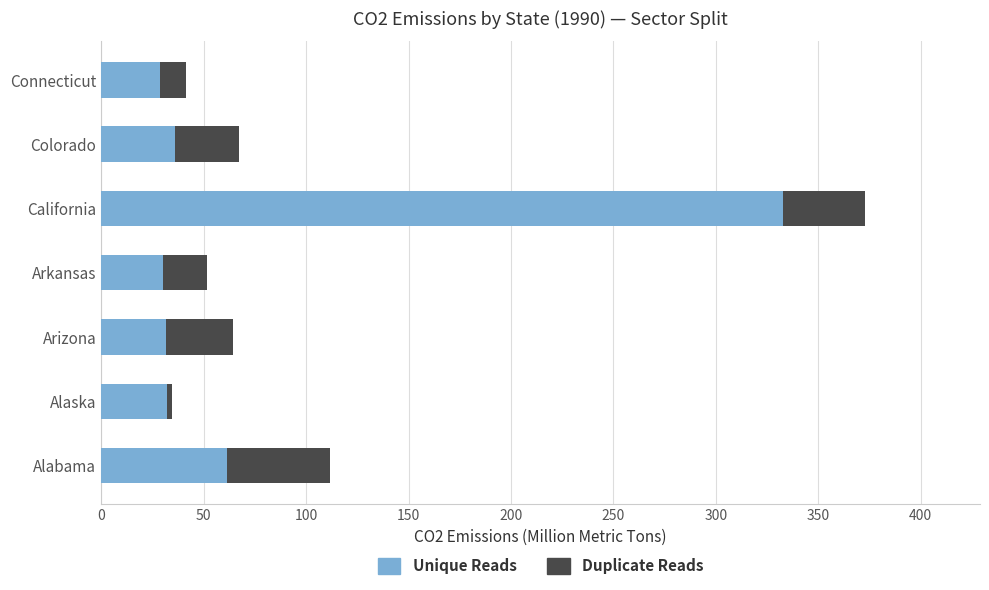

Count the number of categories in the chart.

7